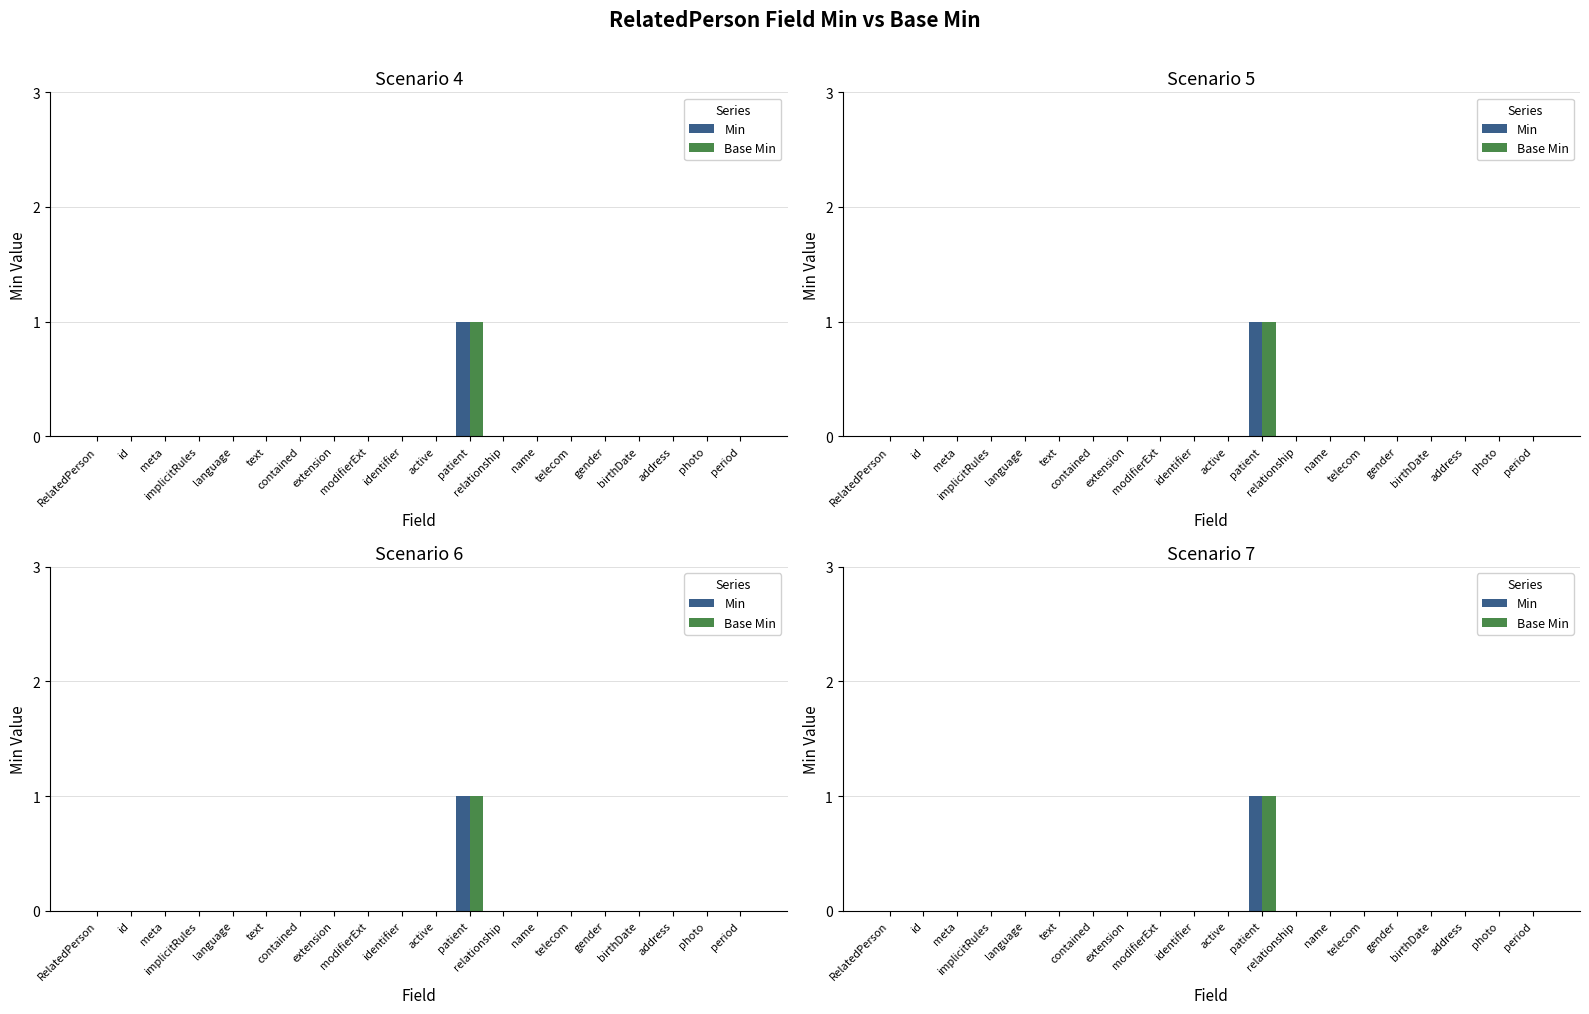

Which has a higher value, birthDate or period?

birthDate